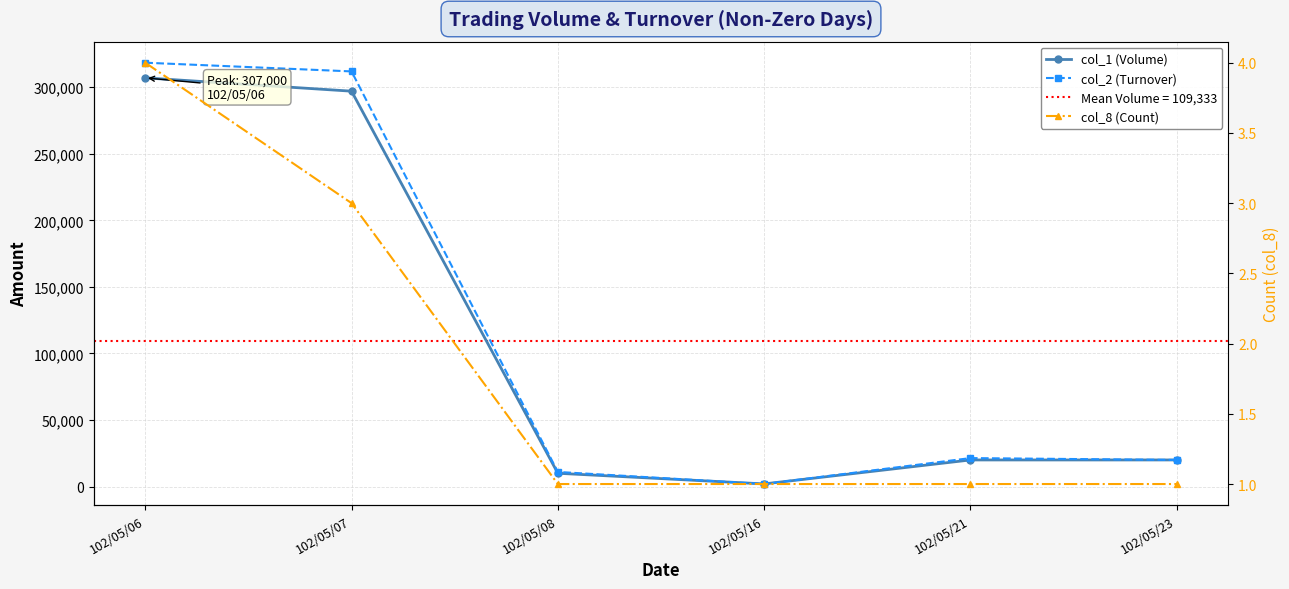

True or false: col_2 (Turnover) has a value of 3005 at 102/05/16.

False